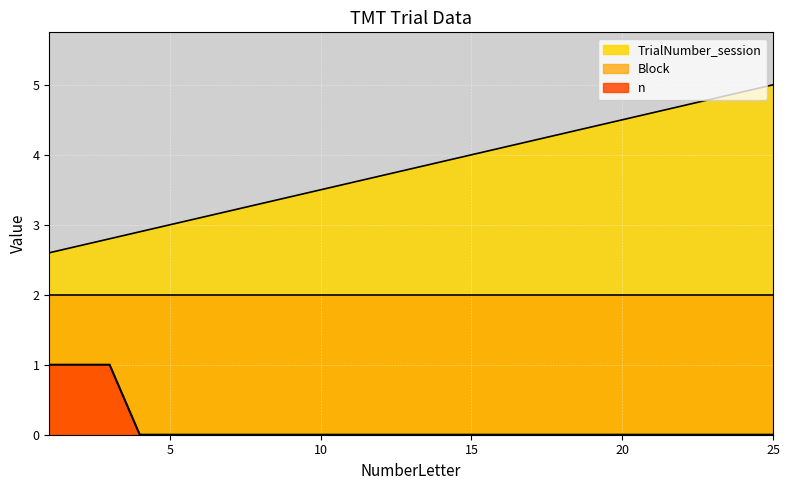

True or false: TrialNumber_session and n intersect in this chart.

False